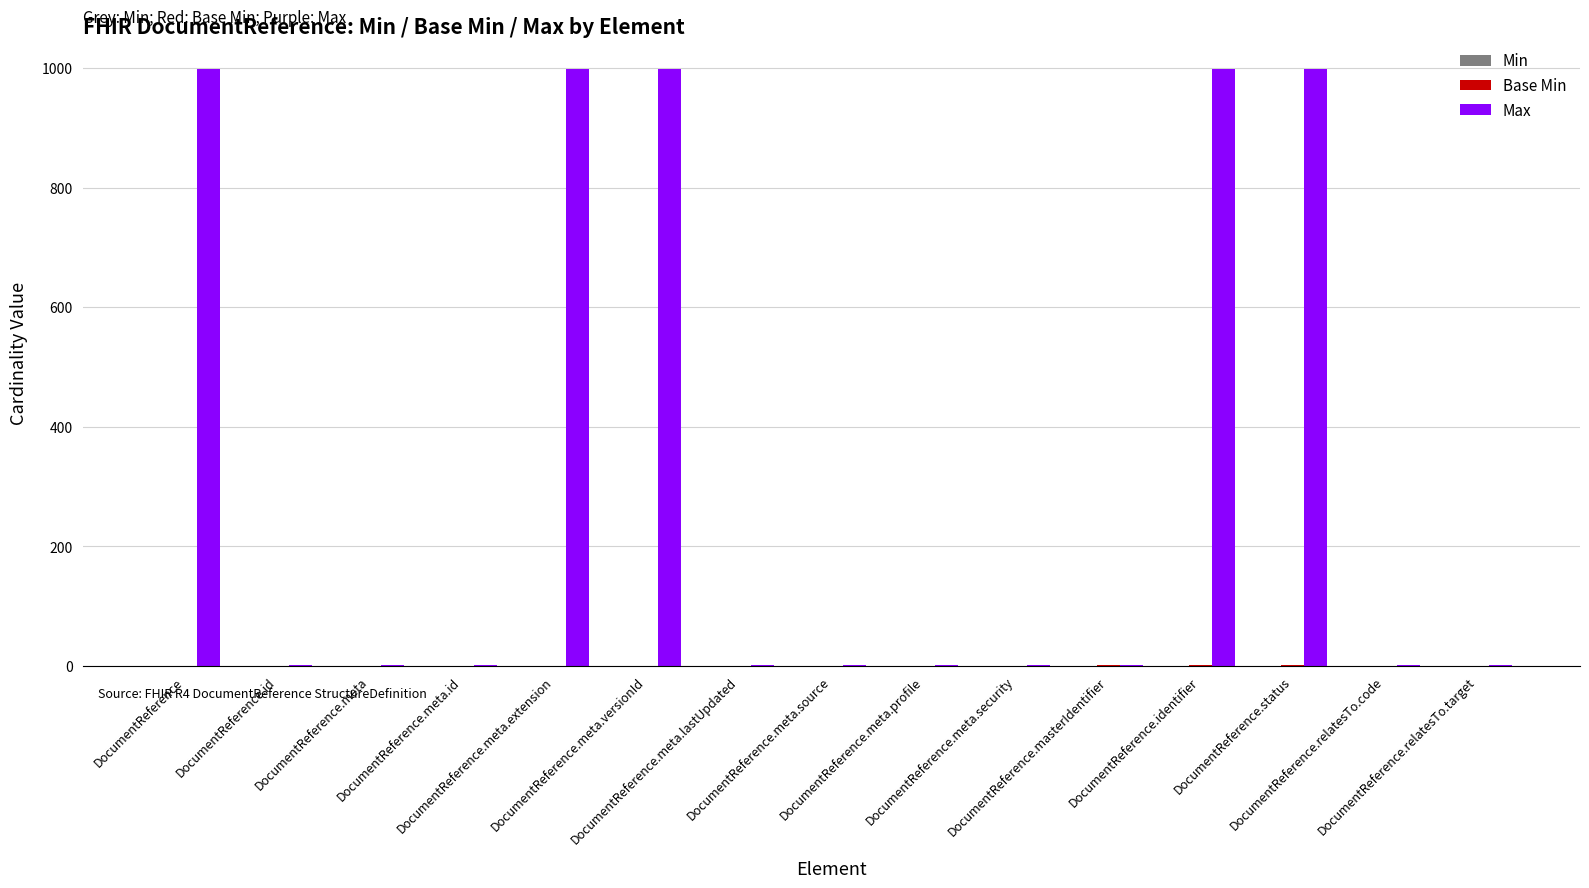

What is the sum of all Max values?

5005